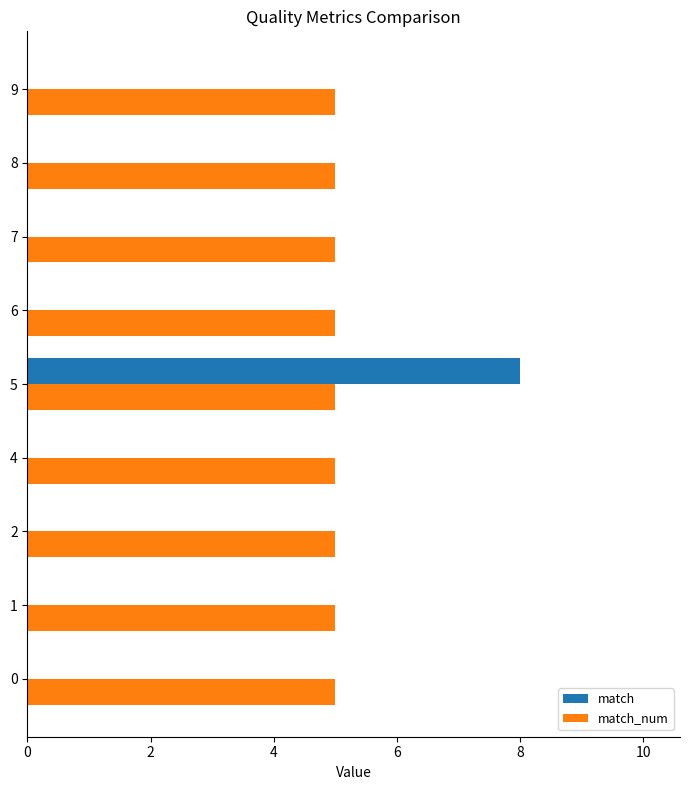

Is it true that match_num equals 5 at 0?

True